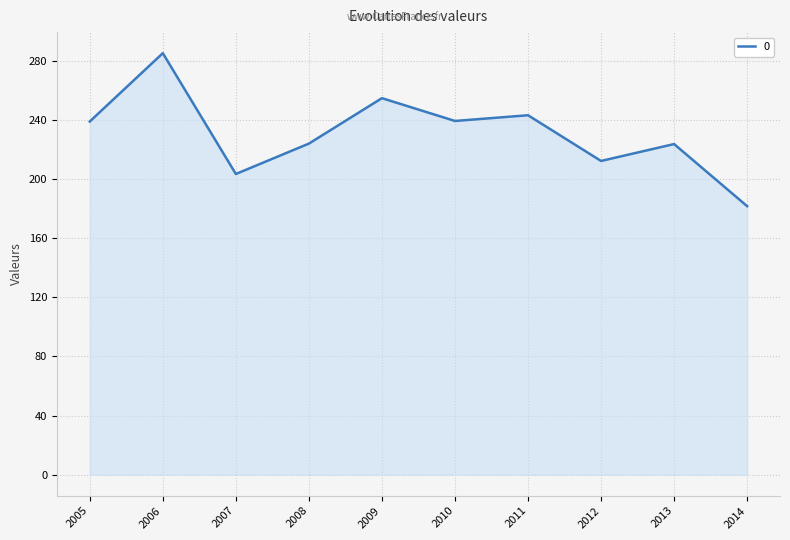

The value at 2007 is 86.2. True or false?

False